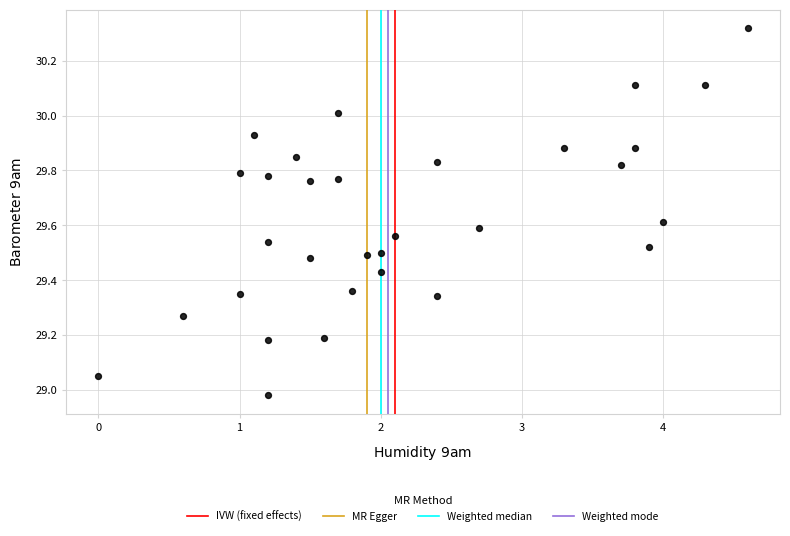

What is the range of X values (max minus min)?

4.6